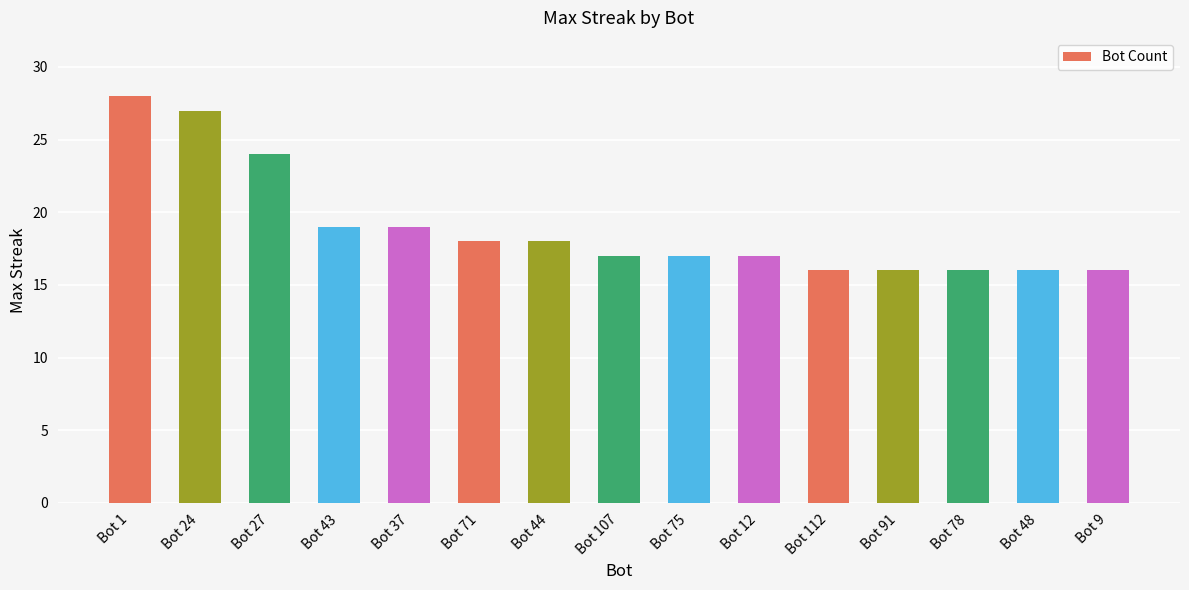

What is the value of the 1st bar from the left?

28